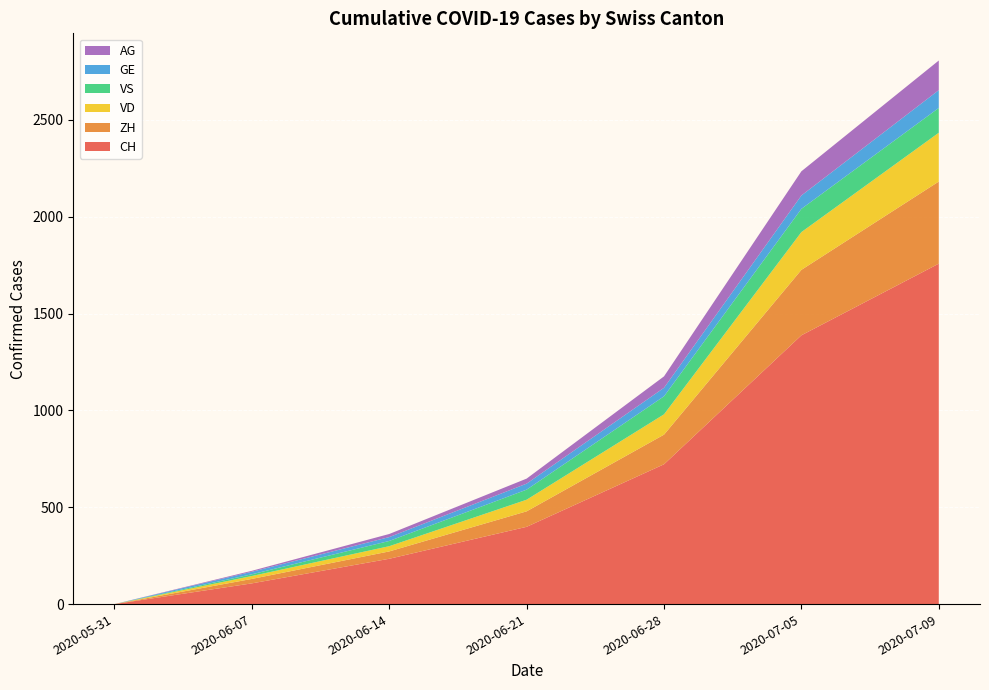

Reading right to left, transcribe all the data shown in this chart.

CH: 1758	1388	722	399	234	107	0
ZH: 424	338	153	80	38	23	0
VD: 252	195	105	60	27	15	0
VS: 128	120	93	52	27	9	0
GE: 92	69	44	31	20	13	0
AG: 153	125	59	26	16	5	0